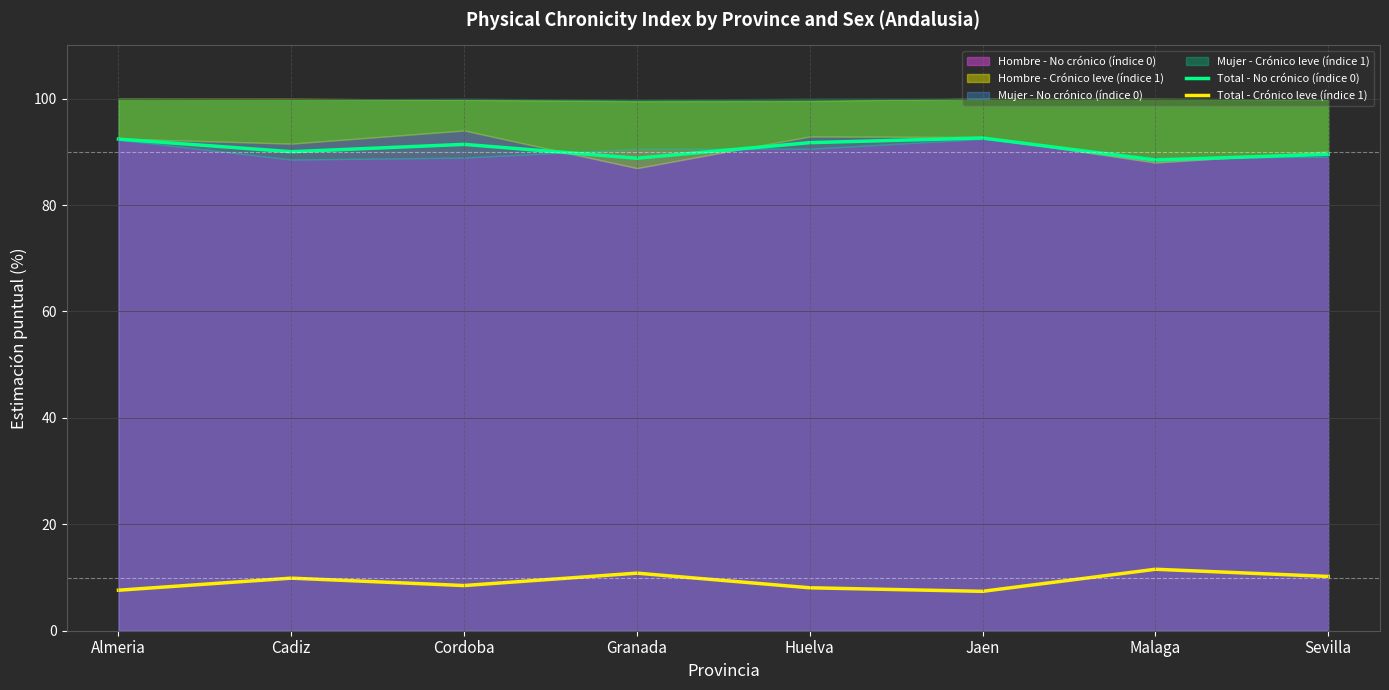

The value of Total - No crónico (índice 0) at Cordoba is 121.5. True or false?

False